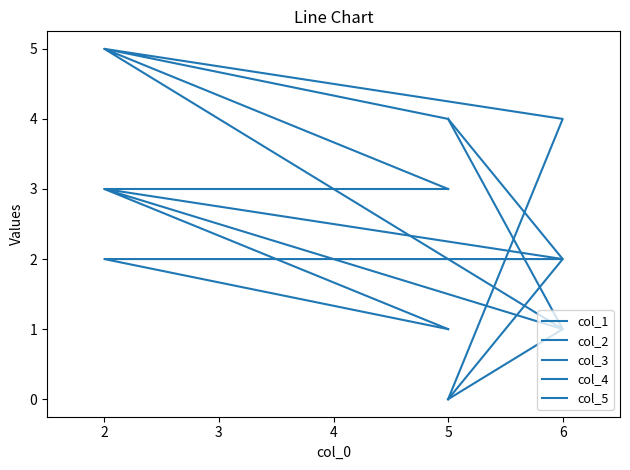

Is it true that col_1 equals 1 at 6?

False